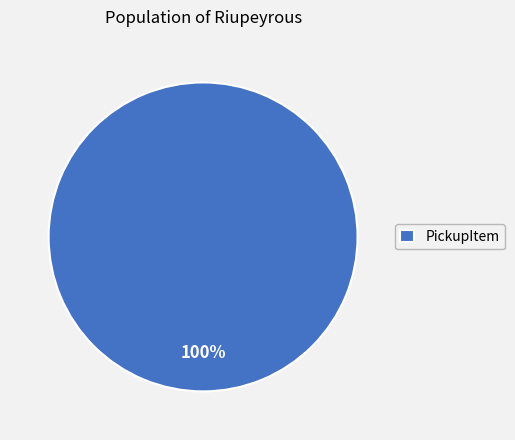

Rank the categories by value from highest to lowest.

PickupItem